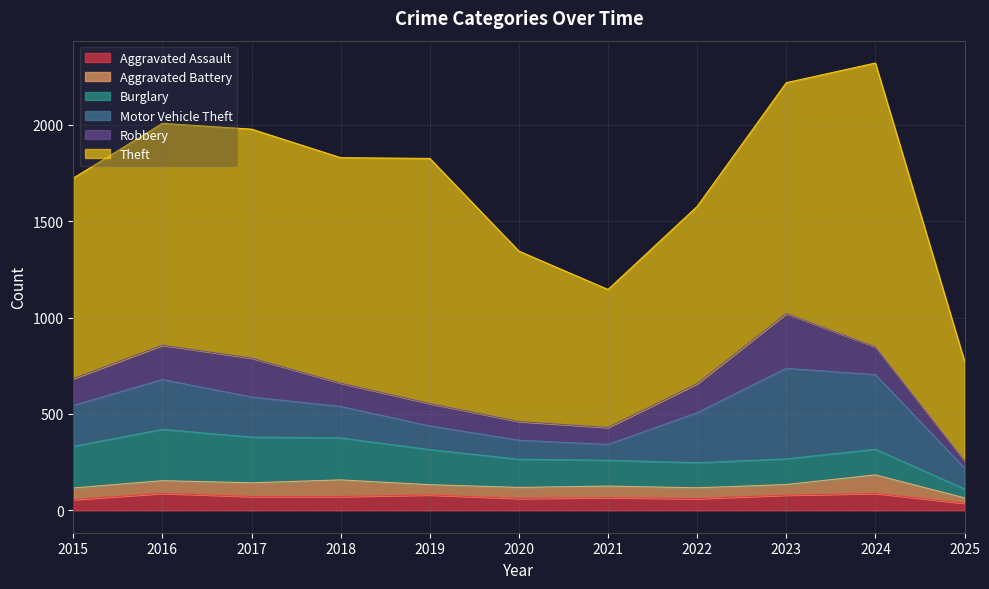

Reading left to right, extract all data points from this chart.

Aggravated Assault: 56	88	72	72	80	62	66	61	79	88	37
Aggravated Battery: 60	66	71	86	53	57	60	56	55	96	28
Burglary: 216	266	237	218	182	146	134	130	133	133	46
Motor Vehicle Theft: 212	259	208	163	123	99	82	259	470	387	109
Robbery: 139	178	202	121	116	97	88	151	284	144	37
Theft: 1041	1151	1188	1170	1272	884	716	920	1198	1473	517